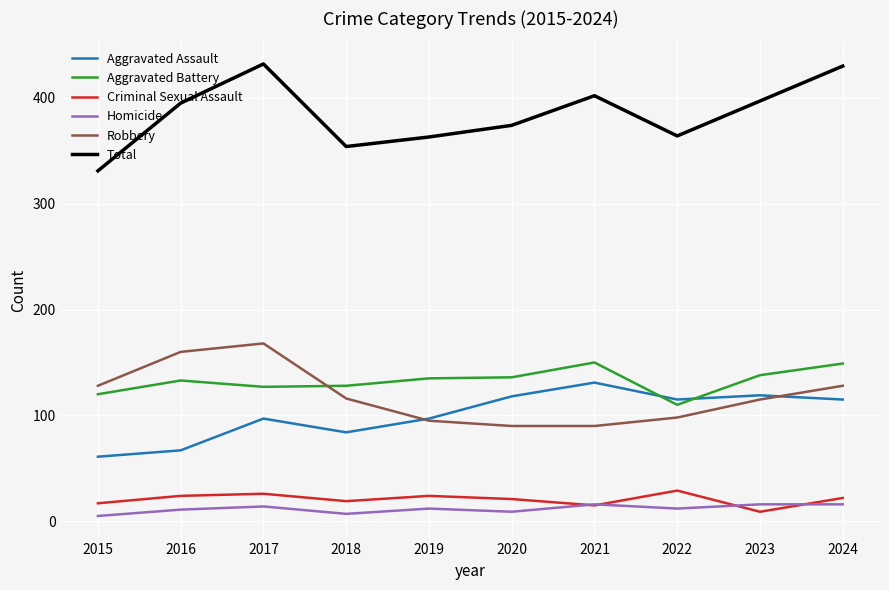

Which series has the largest total across all categories?

Total